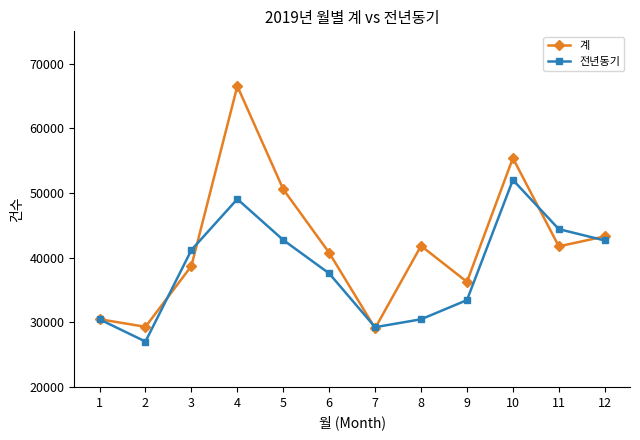

What value does the 전년동기 series have at 11?

44406